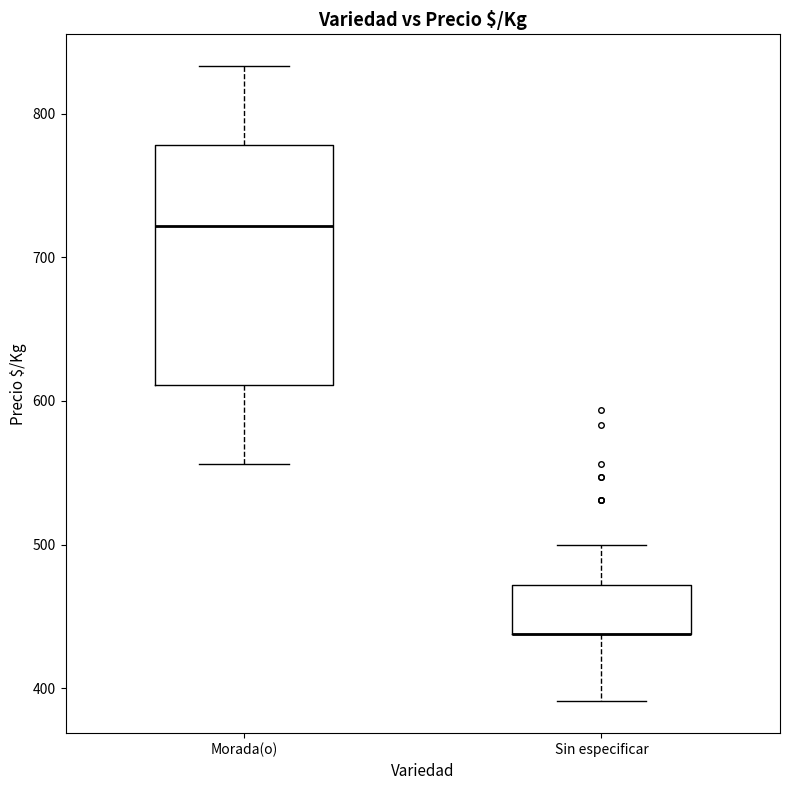

Where is the lower edge of the box for Morada(o) on the y-axis? The values are not printed on the chart, so give them approximately, as read against the axis.

610